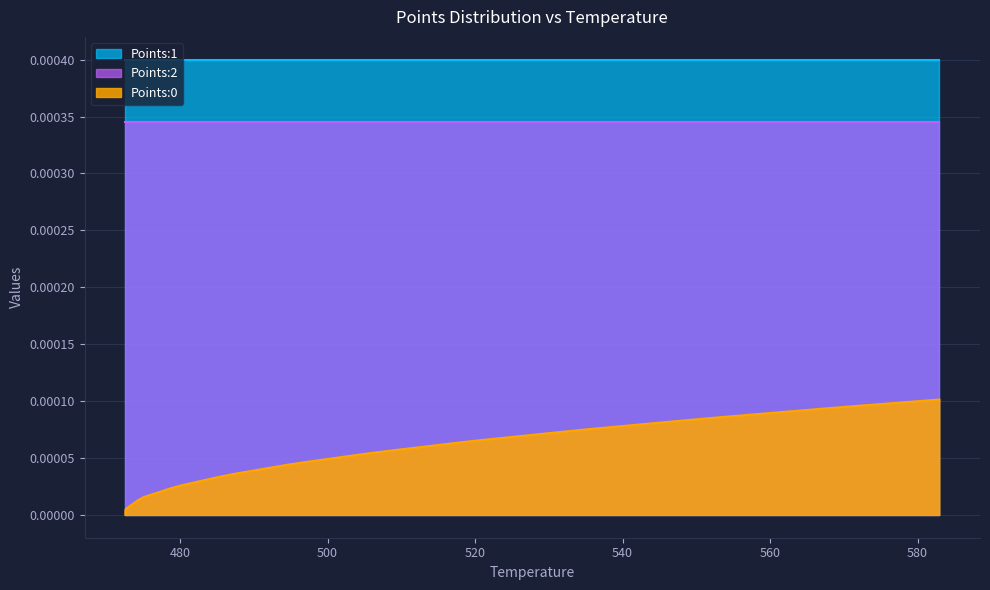

How many distinct data groups are displayed?

3